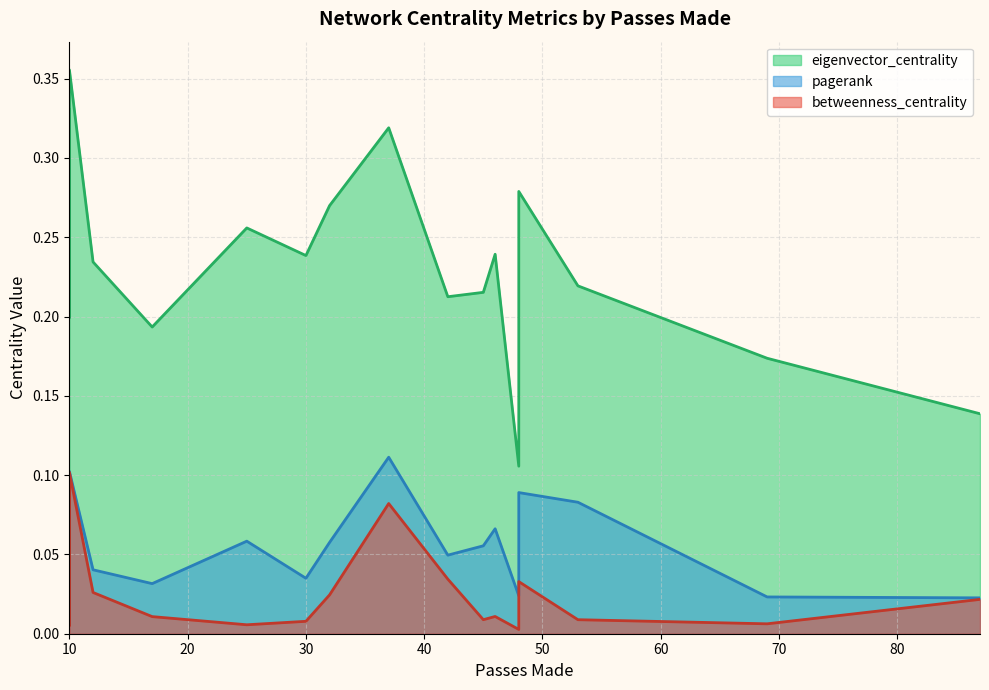

True or false: betweenness_centrality and eigenvector_centrality intersect in this chart.

False